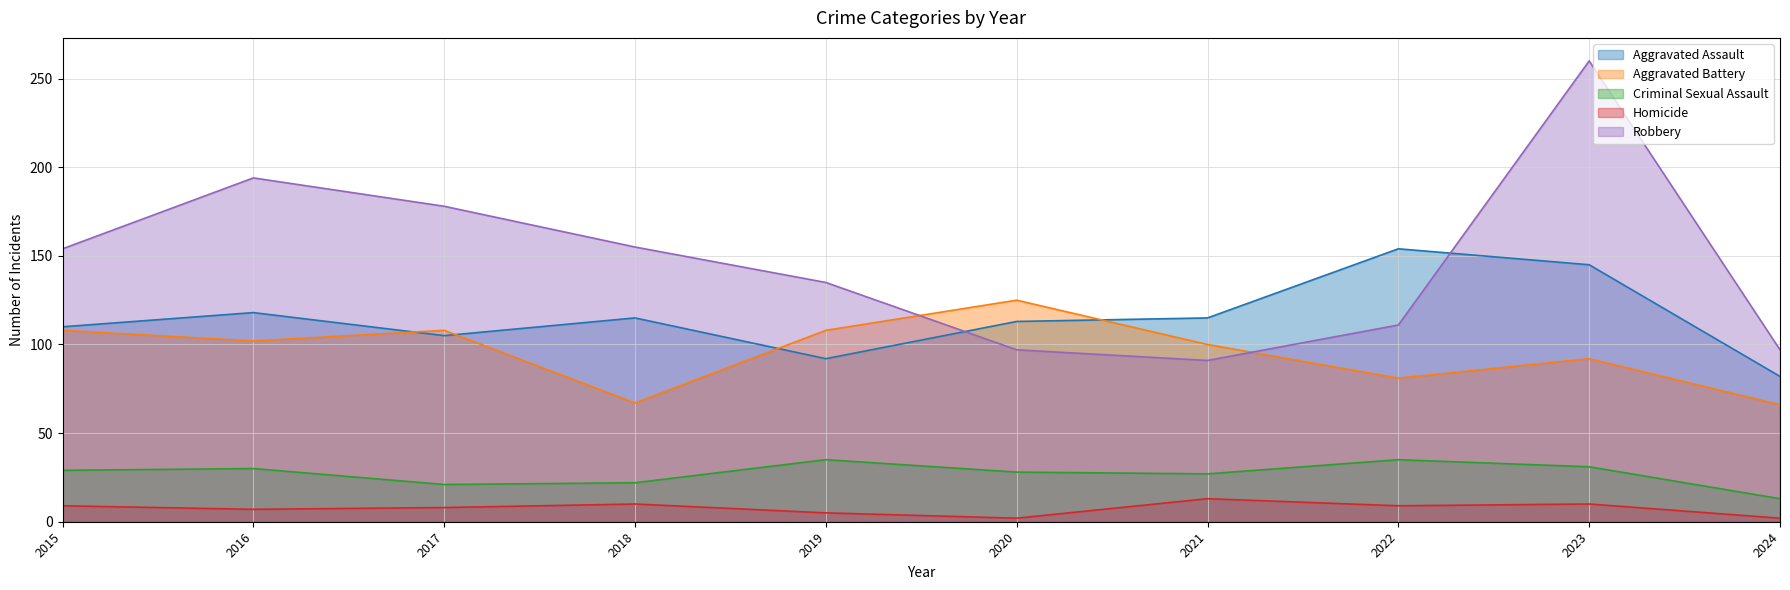

Which series has the largest total across all categories?

Robbery